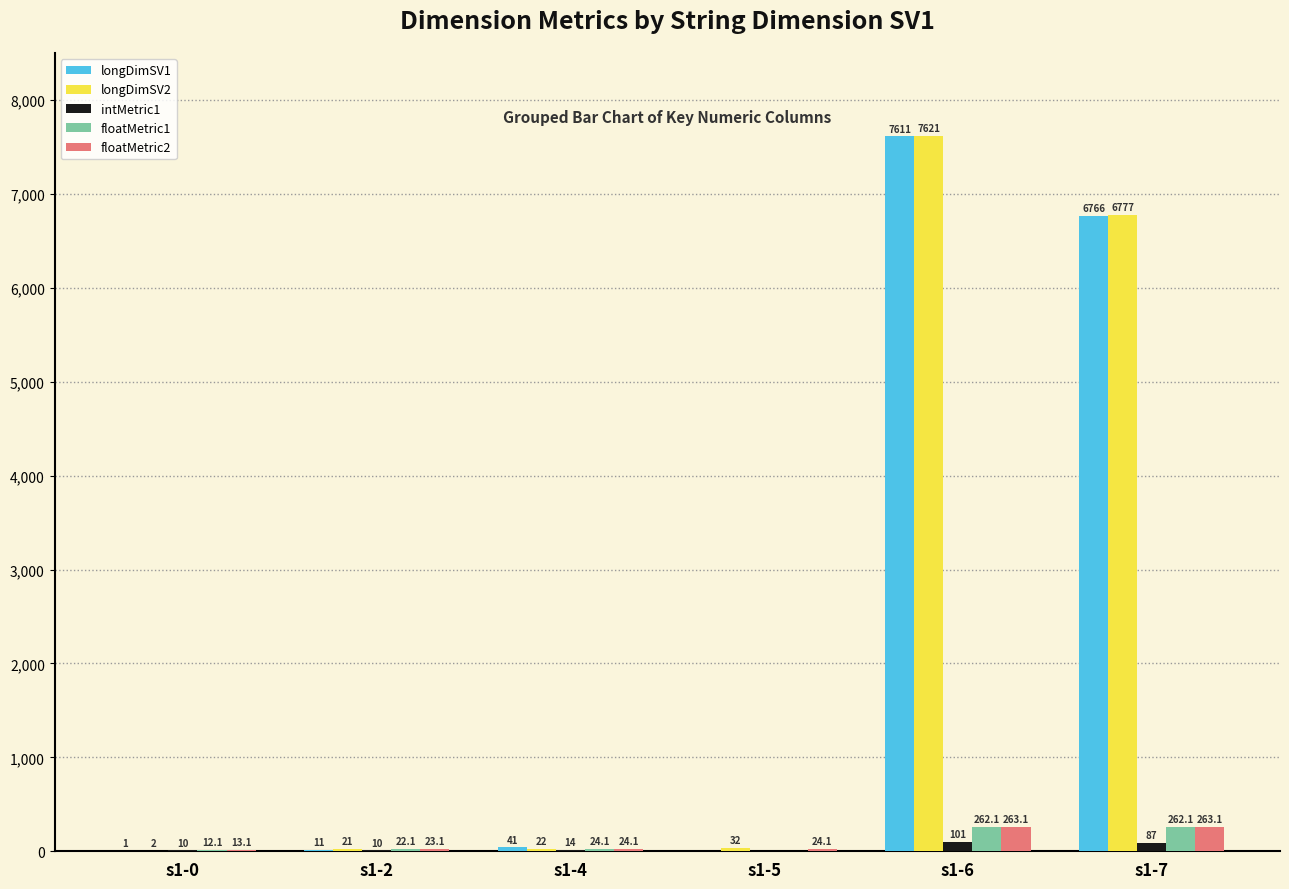

True or false: intMetric1 has a value of 14.0 at s1-4.

True